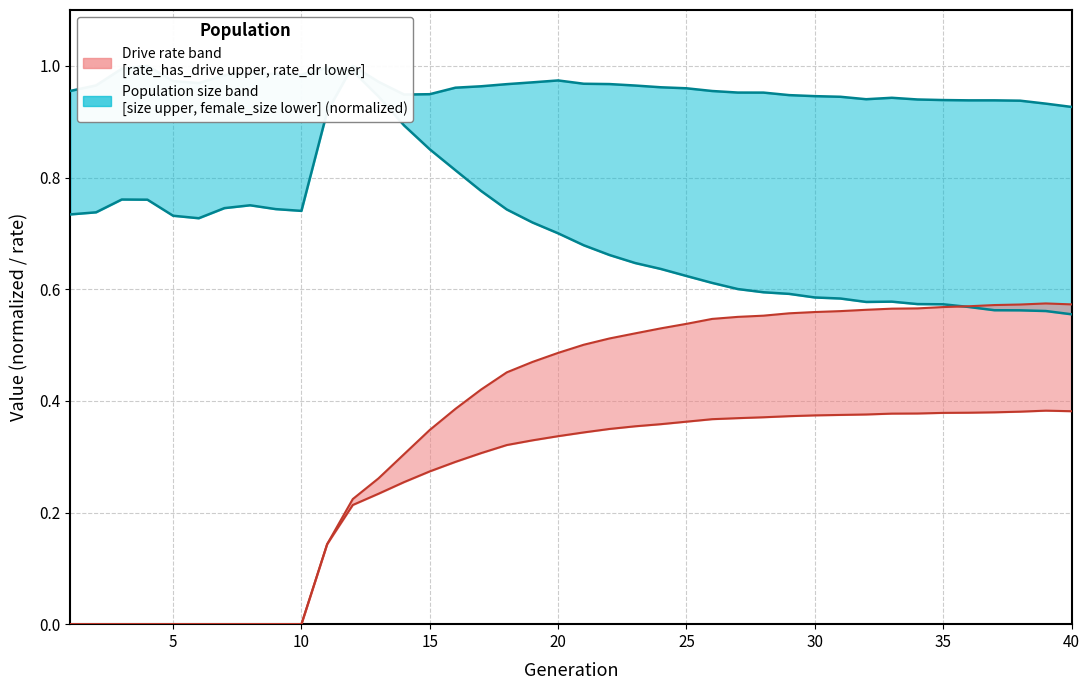

What is the value of the rate_dr point at the 14th from the left?

0.3